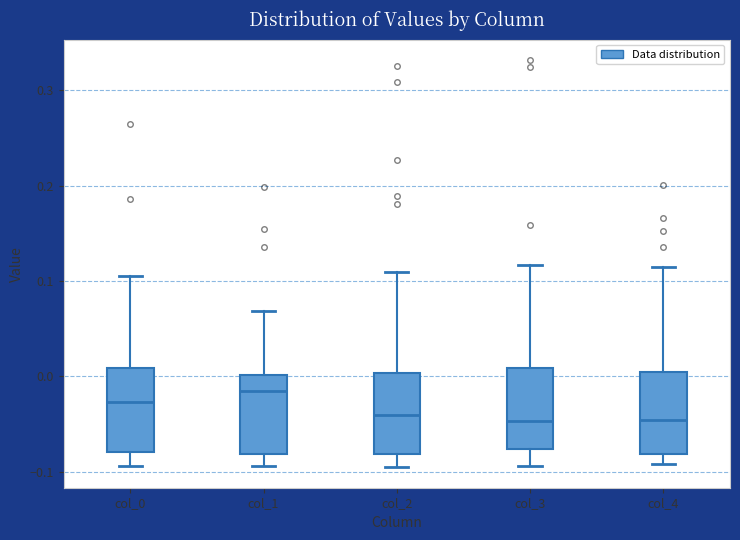

Reading left to right, transcribe this box plot: for each box, give where its median line is, the range the box spans, and where its two whiskers end, as read against the y-axis. The values are not printed on the chart, so give them approximately, as read against the axis.

col_0: median -0.03, box -0.08 to 0.01, whiskers -0.09 to 0.11
col_1: median -0.02, box -0.08 to 0.00, whiskers -0.09 to 0.07
col_2: median -0.04, box -0.08 to 0.00, whiskers -0.10 to 0.11
col_3: median -0.05, box -0.08 to 0.01, whiskers -0.09 to 0.12
col_4: median -0.05, box -0.08 to 0.00, whiskers -0.09 to 0.11